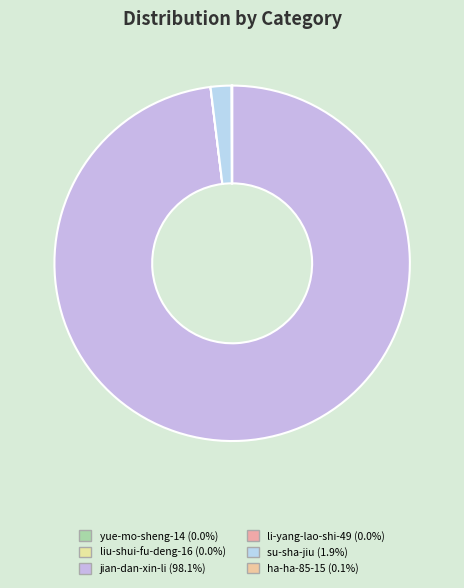

Which slice is the largest?

jian-dan-xin-li